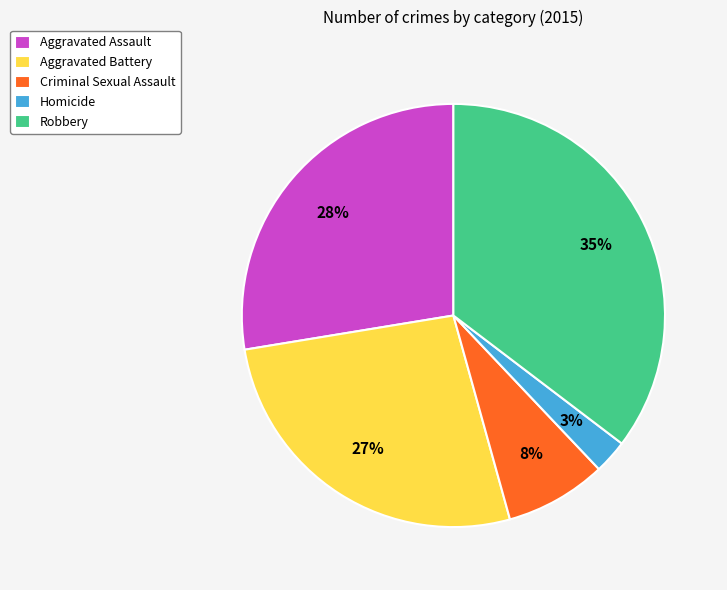

What percentage is the Criminal Sexual Assault slice, to the nearest percent?

8%